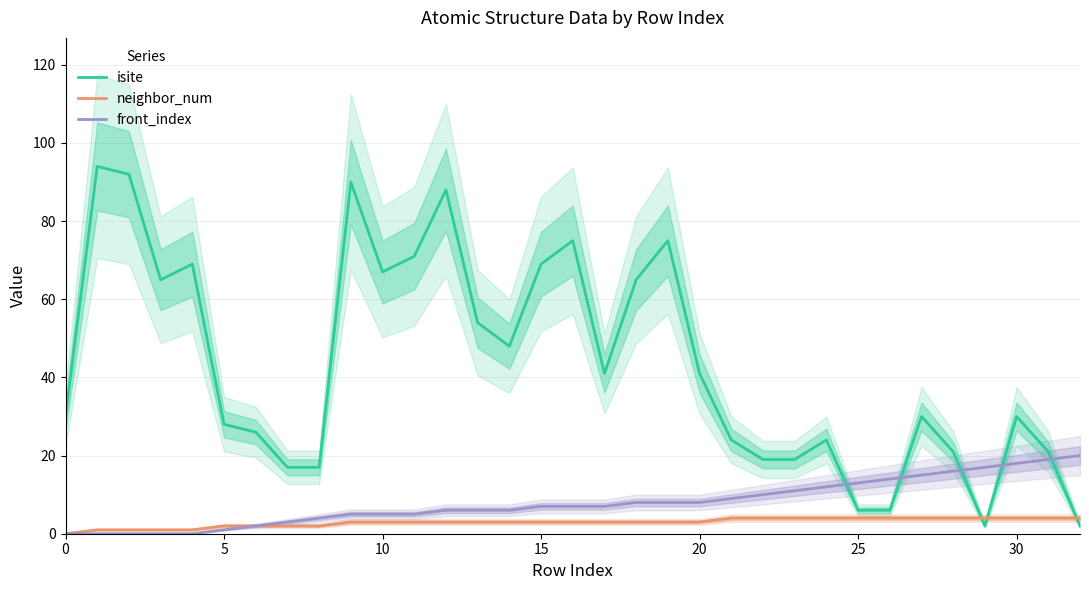

What is the maximum value for neighbor_num?

4